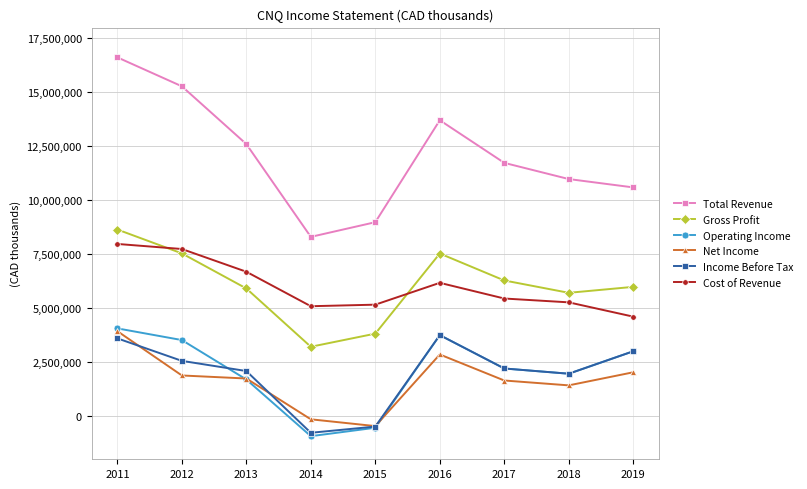

How many interior local peaks does the Cost of Revenue series have?

1